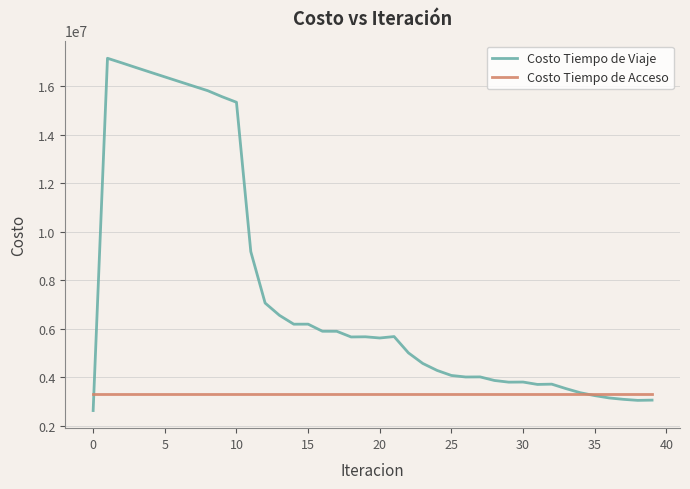

Which series has the largest total across all categories?

Costo Tiempo de Viaje